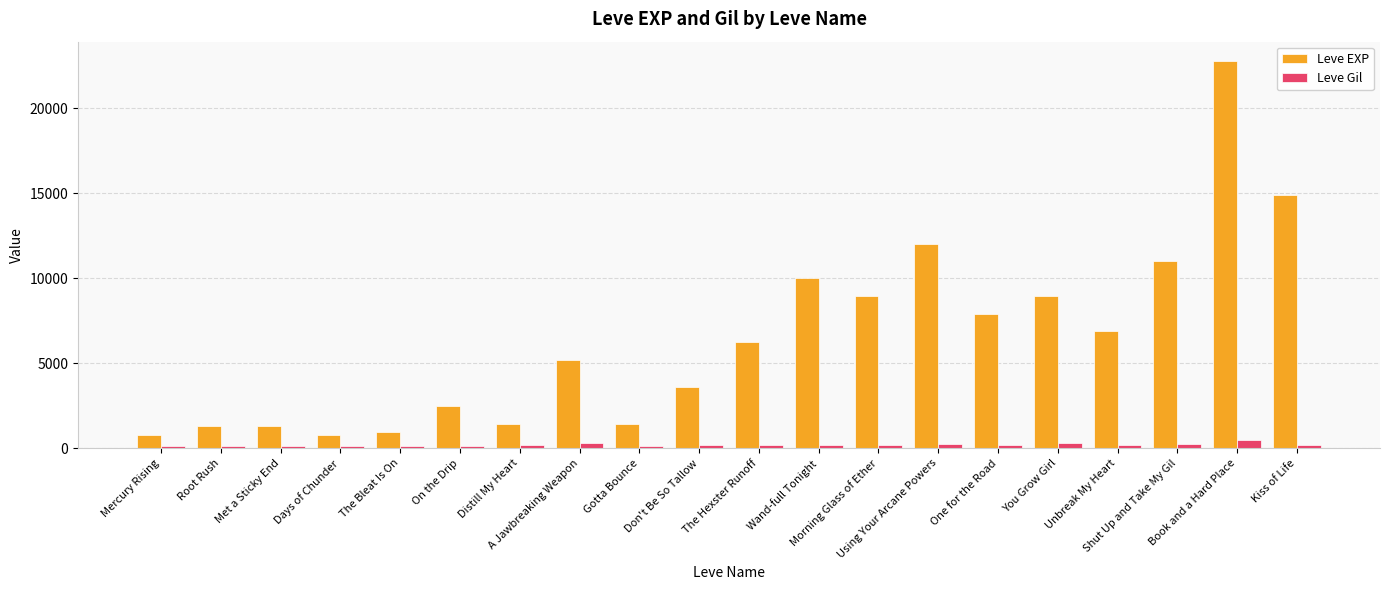

What is the average value of the Leve Gil series?

187